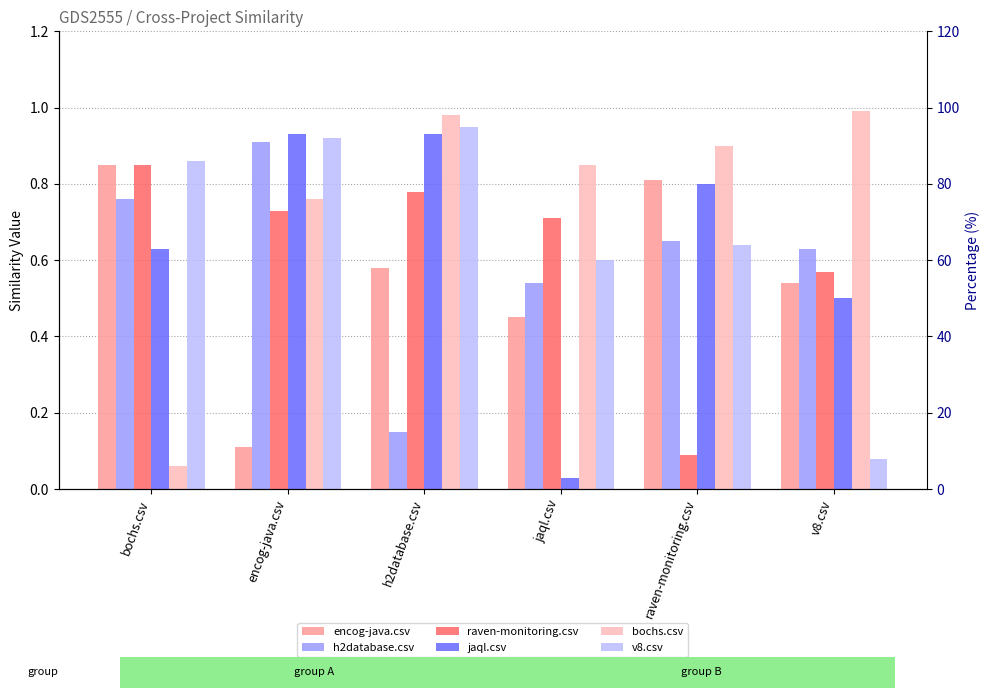

At which category is the sum across all series the highest?

h2database.csv